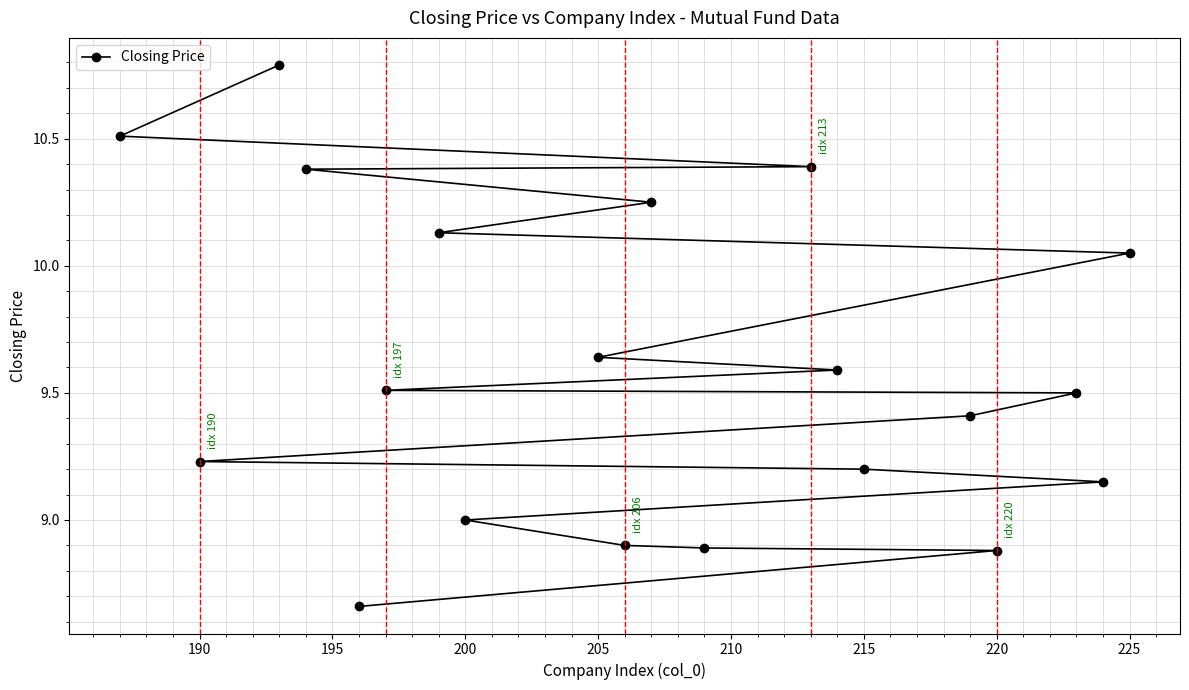

Approximately how many times larger is the value at 190 compared to 225?

0.9